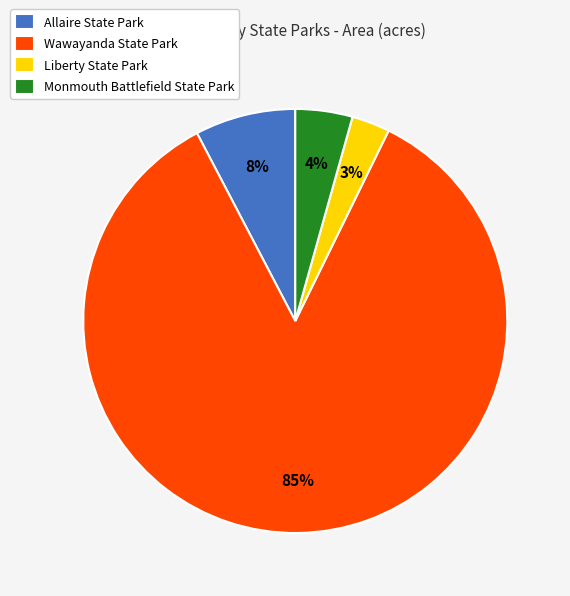

How many slices are in this pie chart?

4